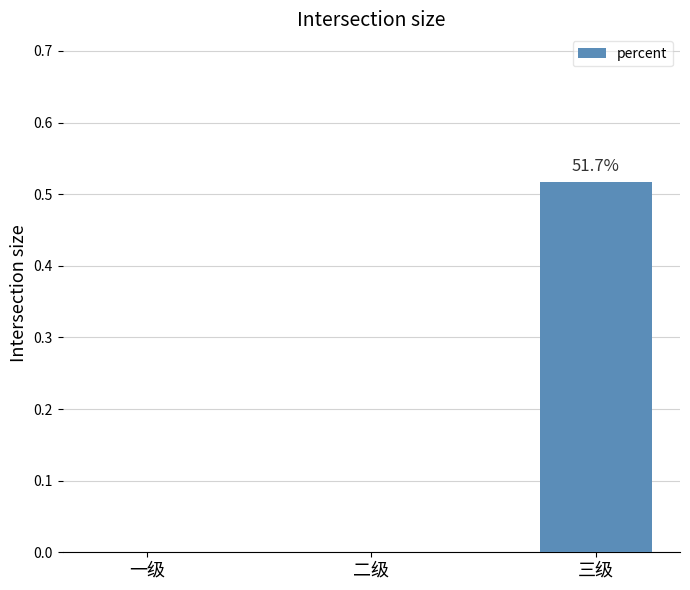

The value at 二级 is -0.3. True or false?

False